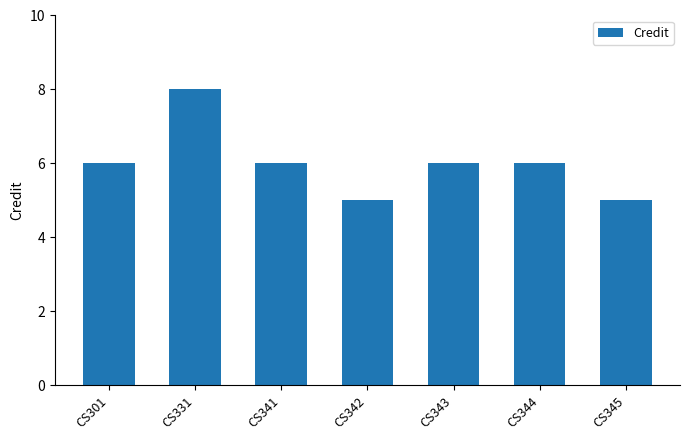

At which category does the chart reach its peak across all series?

CS331